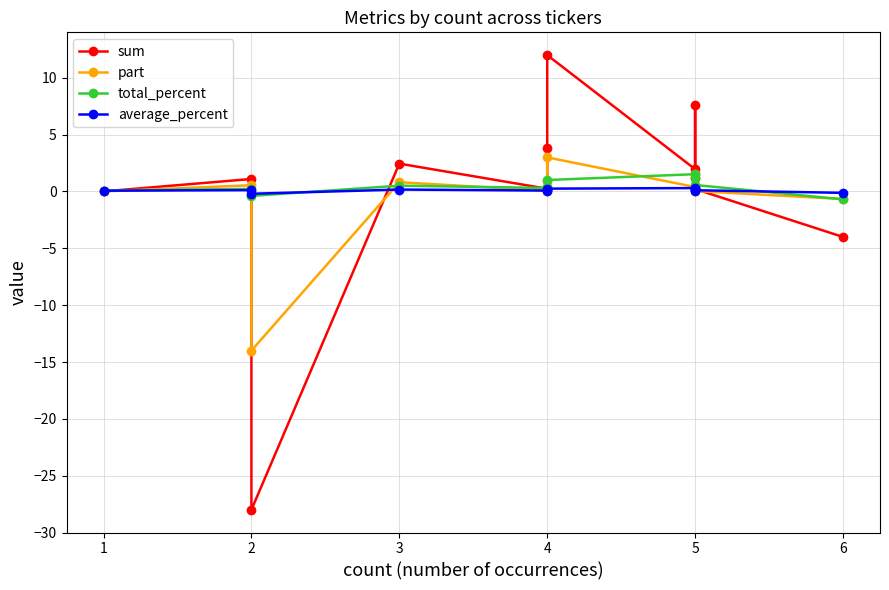

True or false: total_percent and sum intersect in this chart.

True